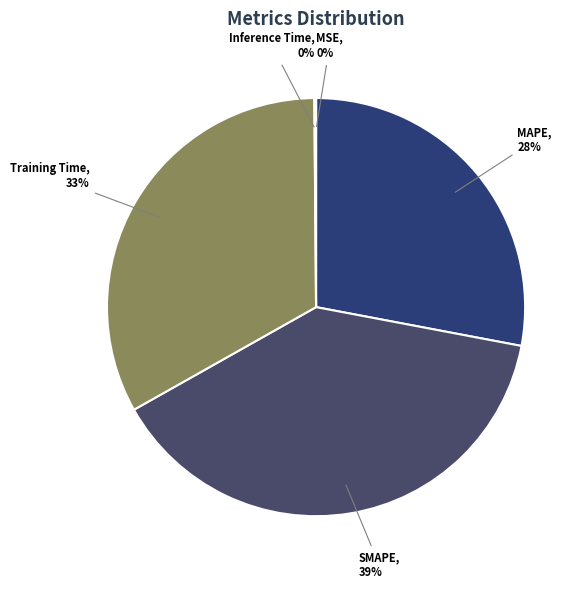

True or false: Training Time accounts for 33% of the total.

True